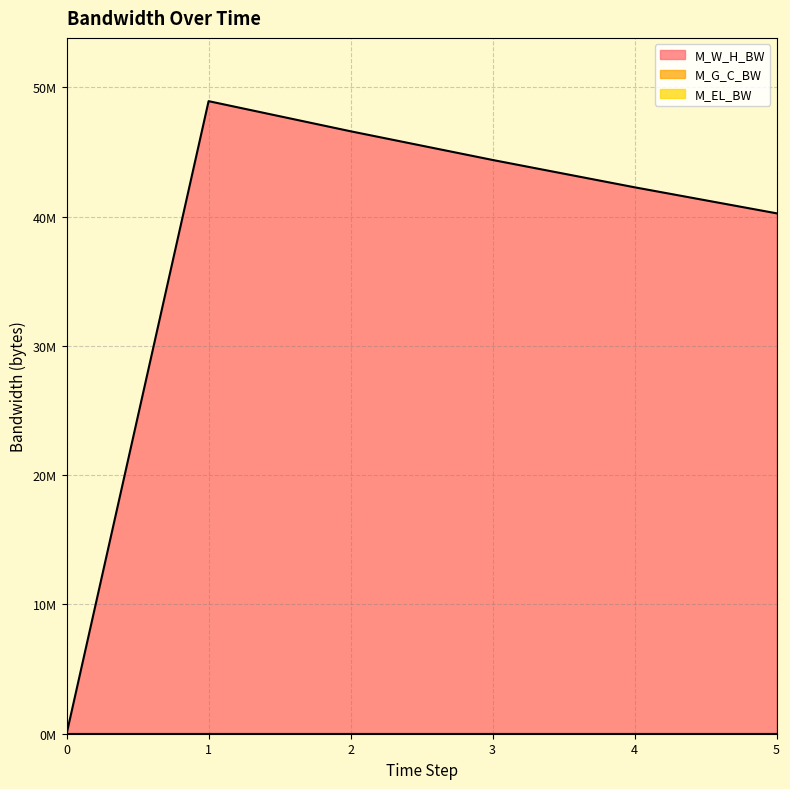

Read the M_W_H_BW value at 5.

40258876.6